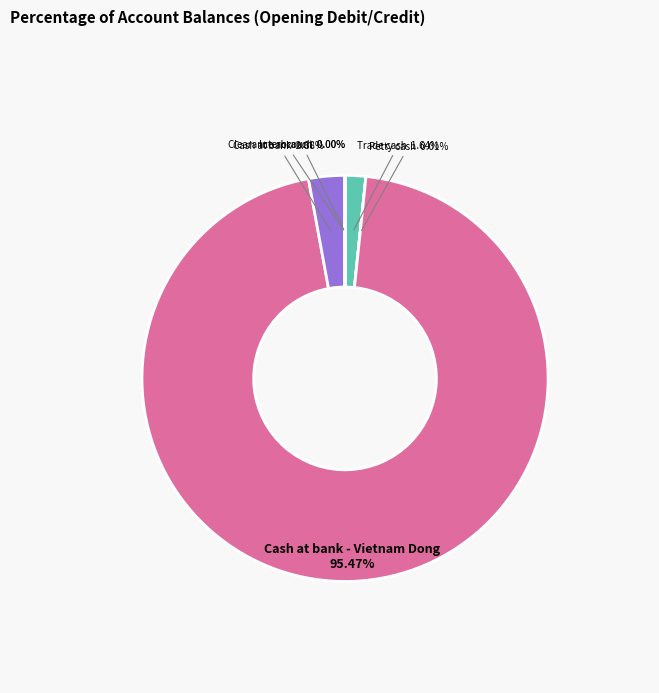

To the nearest percent, what is the difference between the largest and smallest slice percentages?

95%